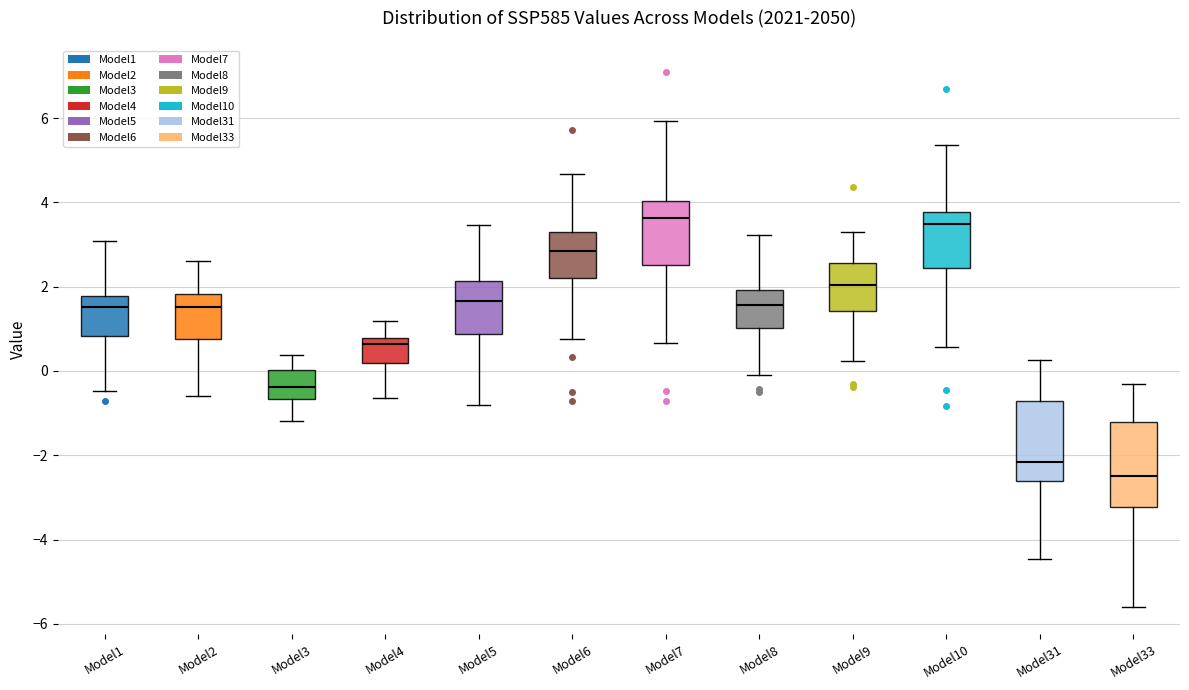

Reading left to right, transcribe this box plot: for each box, give where its median line is, the range the box spans, and where its two whiskers end, as read against the y-axis. The values are not printed on the chart, so give them approximately, as read against the axis.

Model1: median 1.6, box 0.8 to 1.8, whiskers -0.4 to 3.0
Model2: median 1.6, box 0.8 to 1.8, whiskers -0.6 to 2.6
Model3: median -0.4, box -0.6 to 0.0, whiskers -1.2 to 0.4
Model4: median 0.6, box 0.2 to 0.8, whiskers -0.6 to 1.2
Model5: median 1.6, box 0.8 to 2.2, whiskers -0.8 to 3.4
Model6: median 2.8, box 2.2 to 3.2, whiskers 0.8 to 4.6
Model7: median 3.6, box 2.6 to 4.0, whiskers 0.6 to 6.0
Model8: median 1.6, box 1.0 to 2.0, whiskers 0.0 to 3.2
Model9: median 2.0, box 1.4 to 2.6, whiskers 0.2 to 3.2
Model10: median 3.4, box 2.4 to 3.8, whiskers 0.6 to 5.4
Model31: median -2.2, box -2.6 to -0.8, whiskers -4.4 to 0.2
Model33: median -2.6, box -3.2 to -1.2, whiskers -5.6 to -0.4